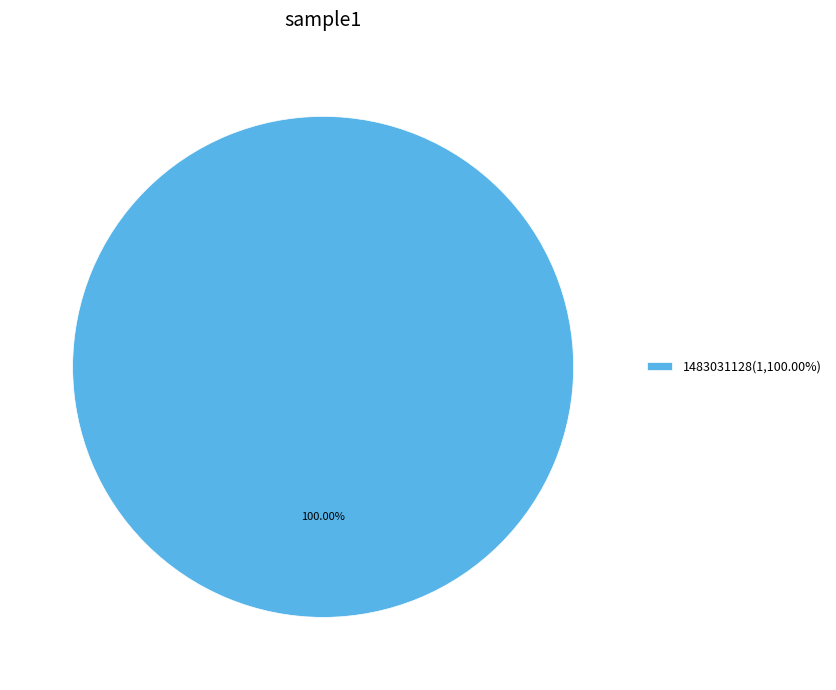

Is there any slice that represents more than half of the pie?

Yes